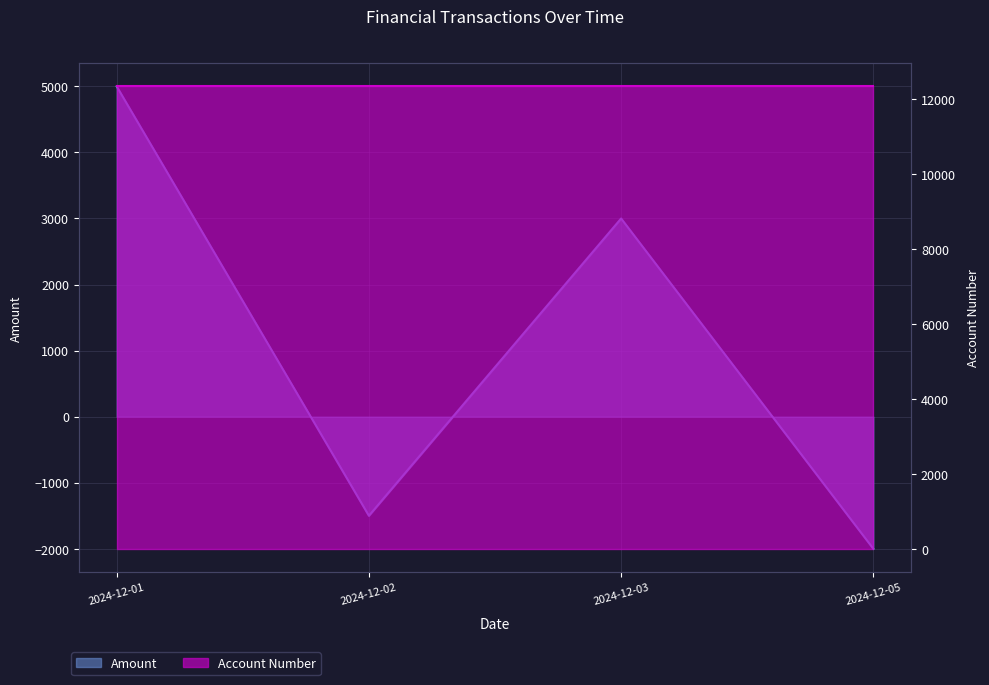

How many values are above zero?

2